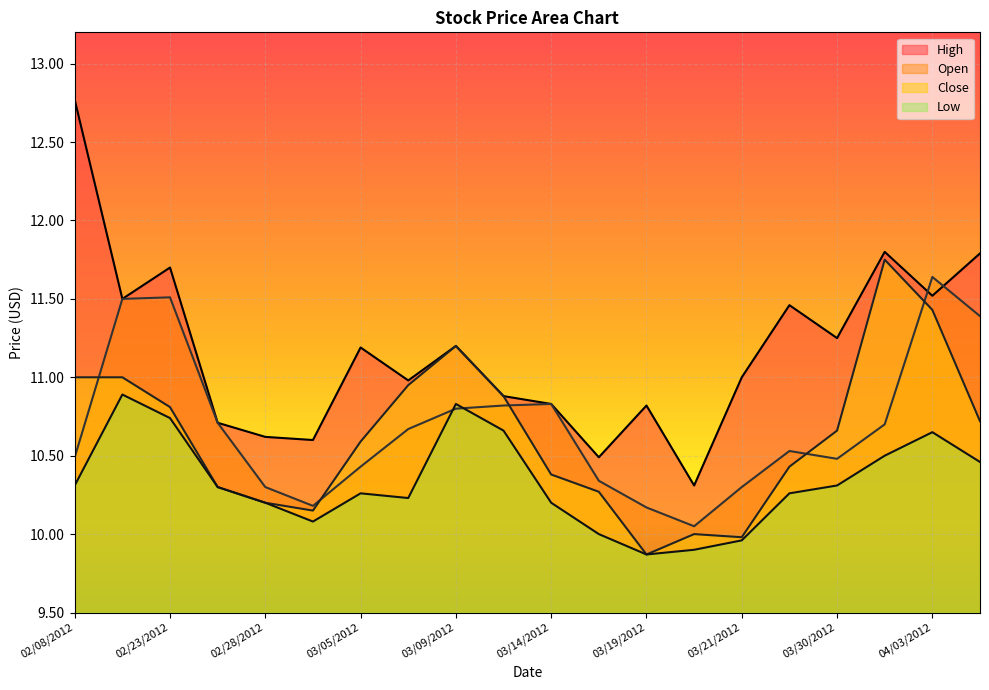

True or false: Close and Low intersect in this chart.

False